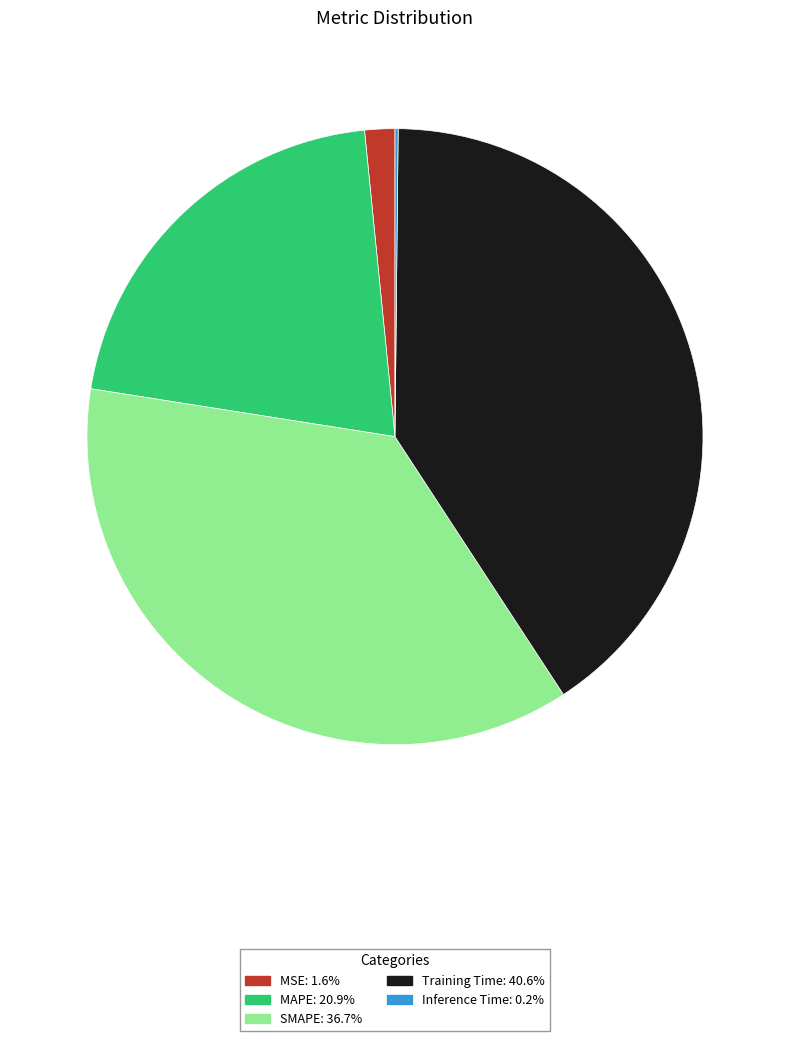

Which has a higher value, MAPE or MSE?

MAPE